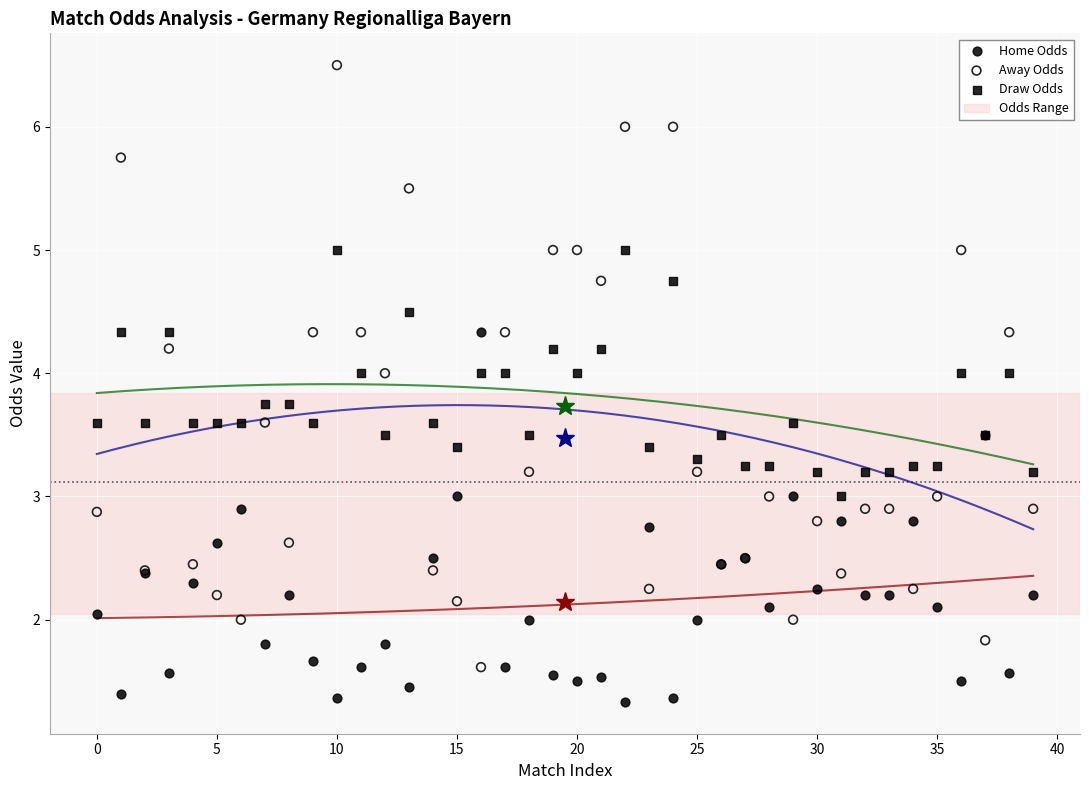

Which series contains the lowest Y value?

Home Odds